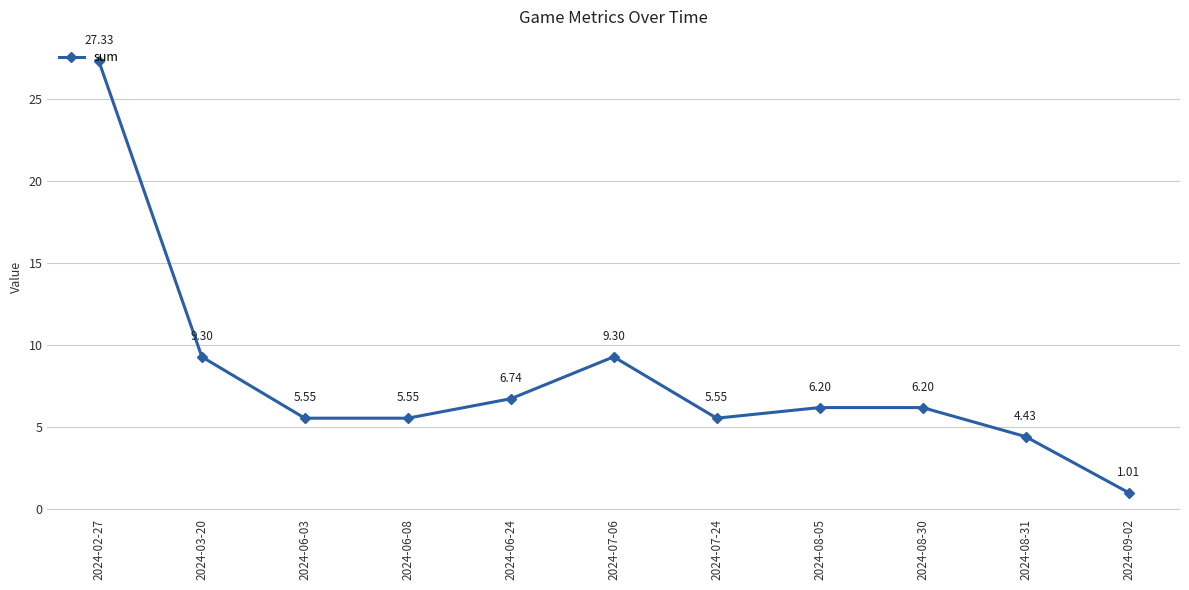

True or false: the data has more than 0 interior local peaks.

True